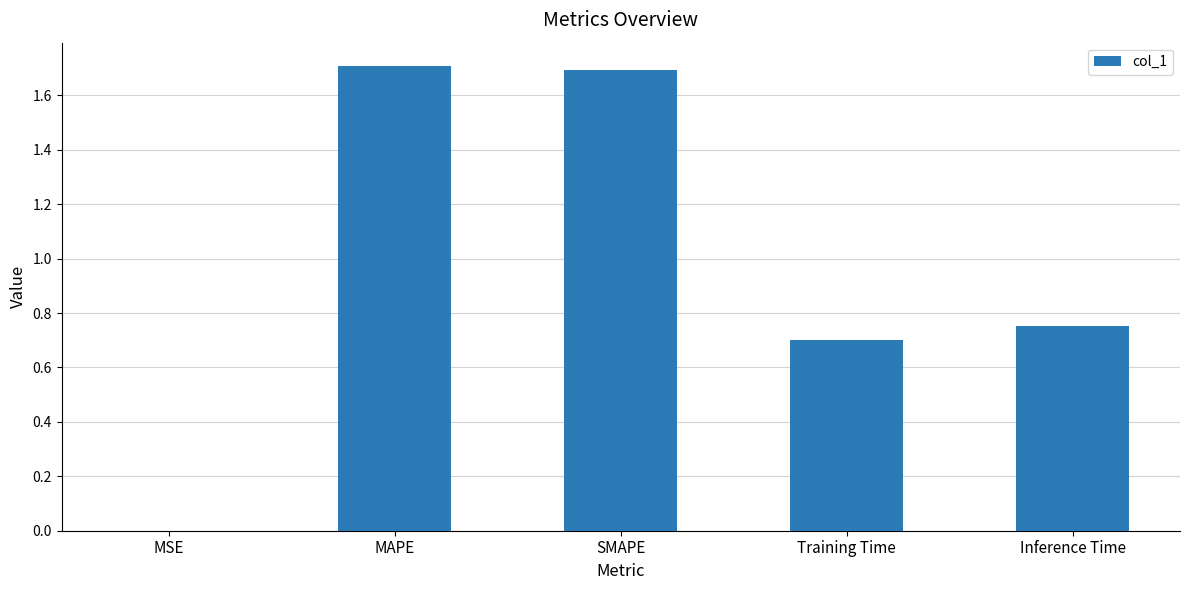

What is the maximum value shown in the chart?

1.7